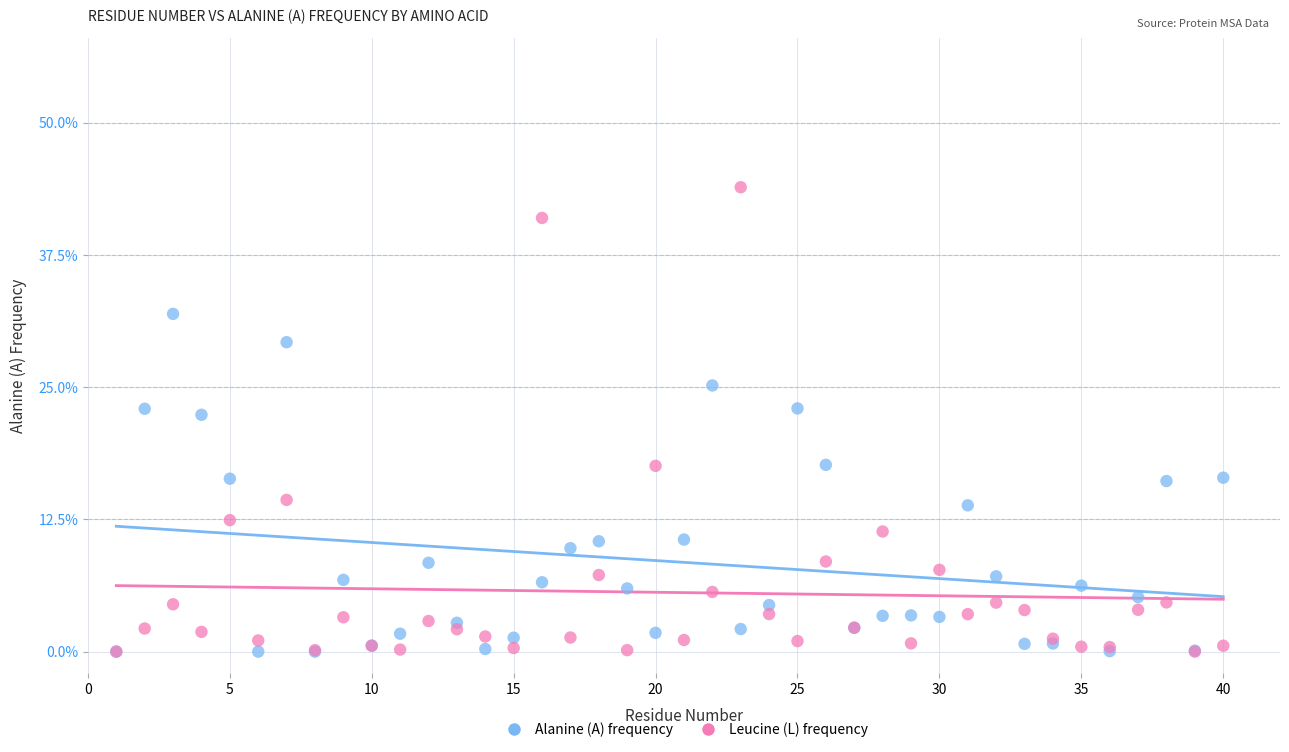

Which series has the largest Y range (max minus min)?

Leucine (L) frequency